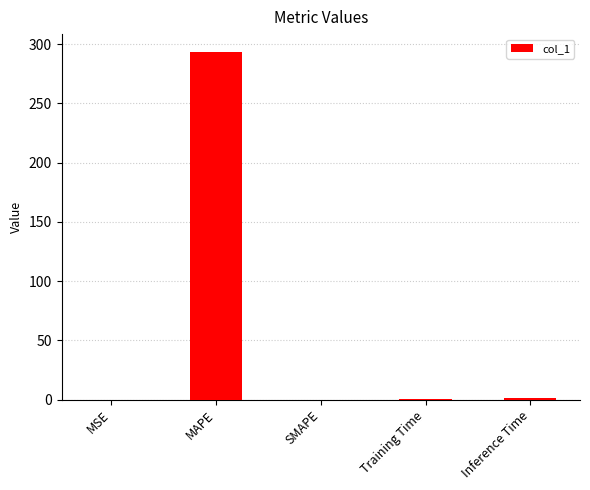

What is the sum of all values?

295.1